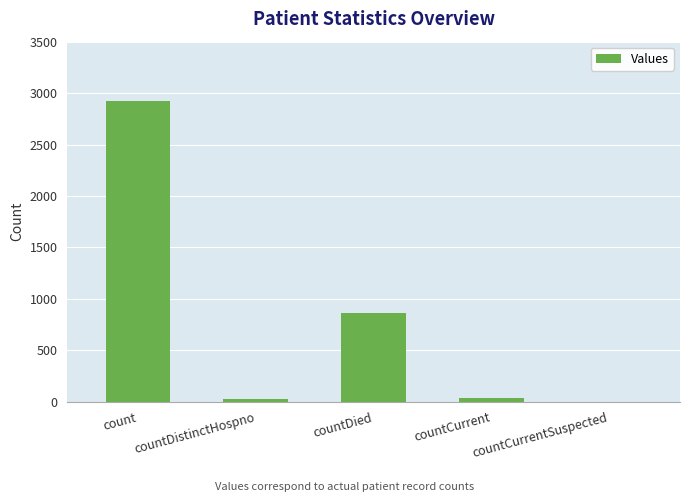

How many values are above zero?

4